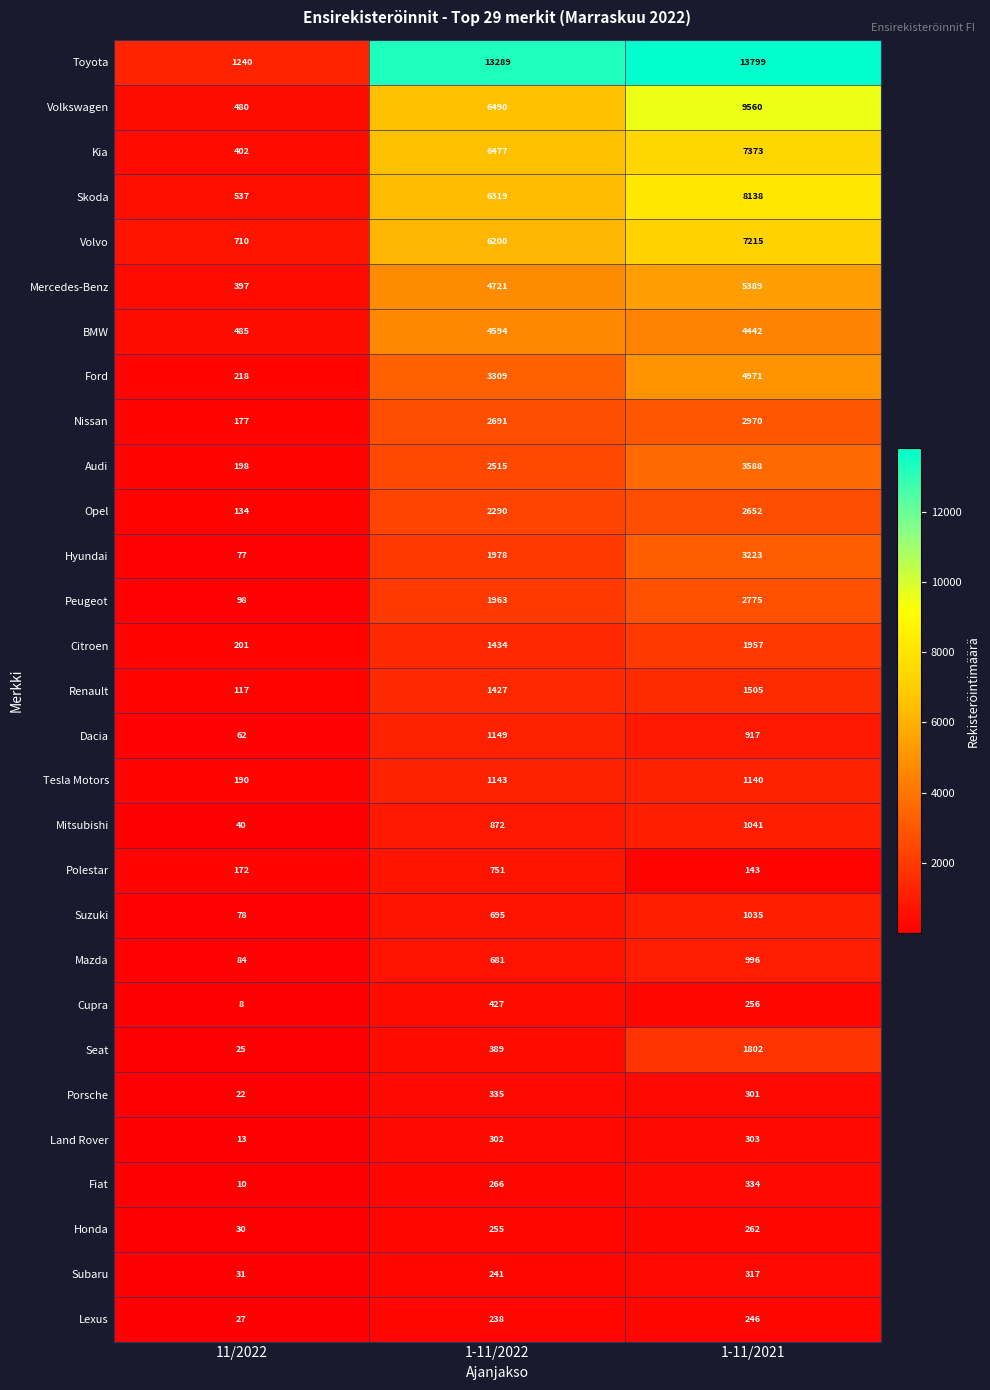

The value of Honda at 1-11/2021 is 262. True or false?

True